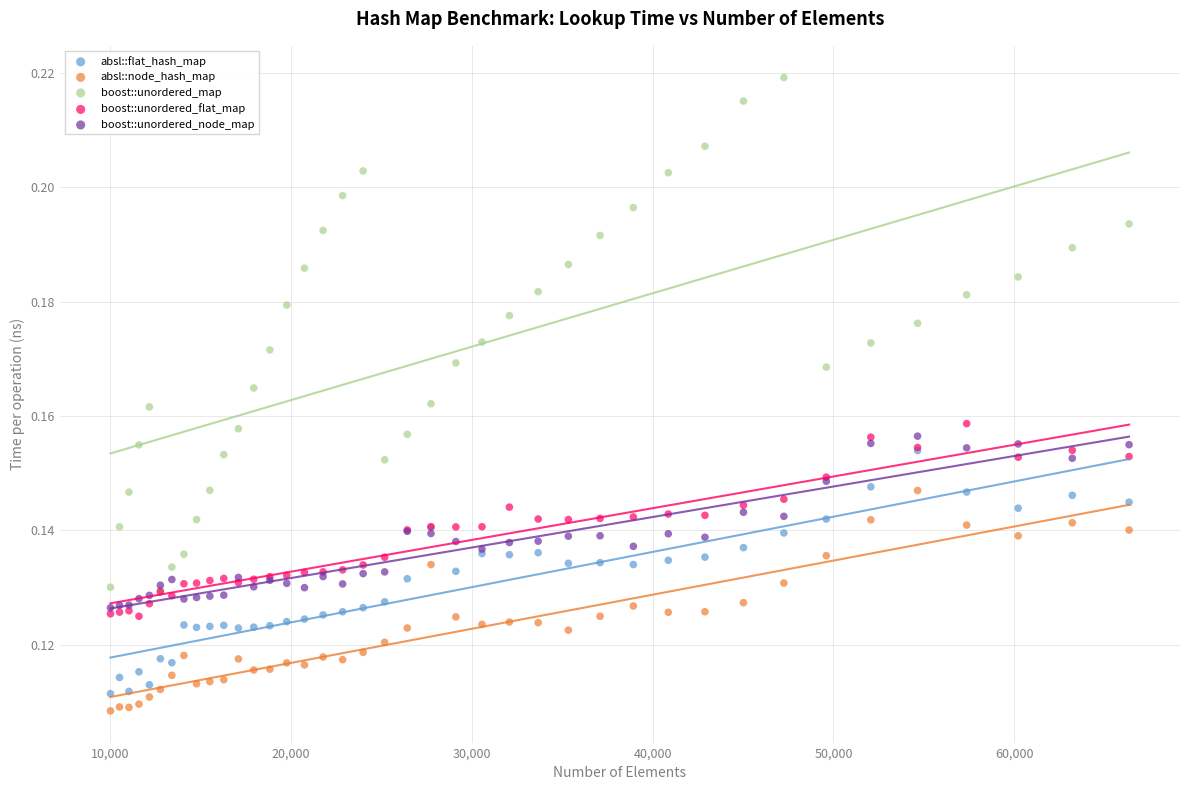

Which series reaches the maximum Y coordinate?

boost::unordered_map